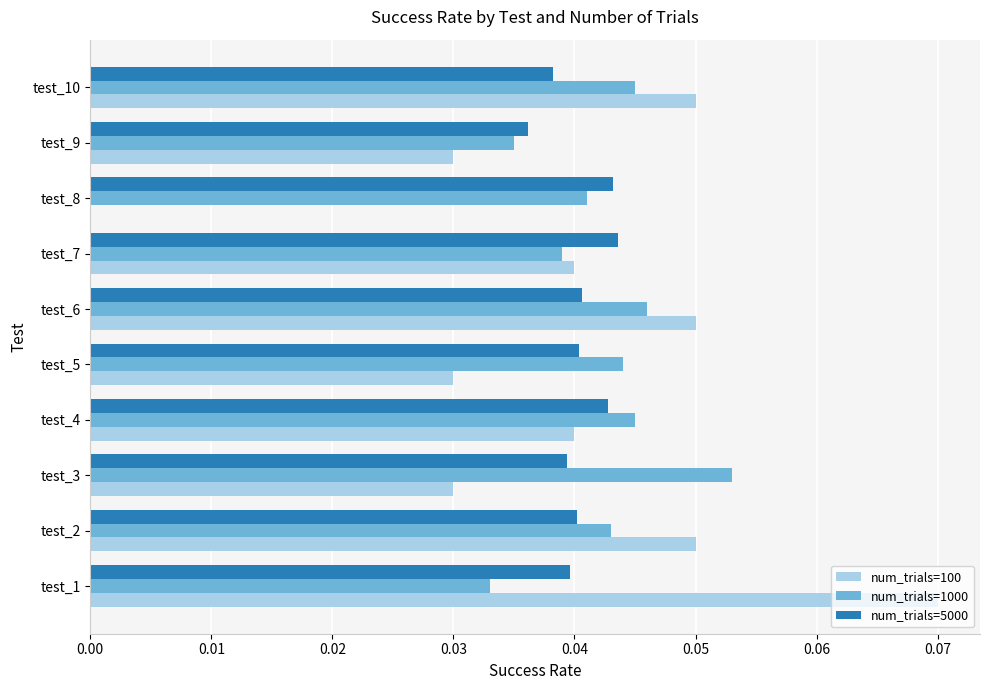

True or false: num_trials=5000 has a value of 0.0 at test_5.

True